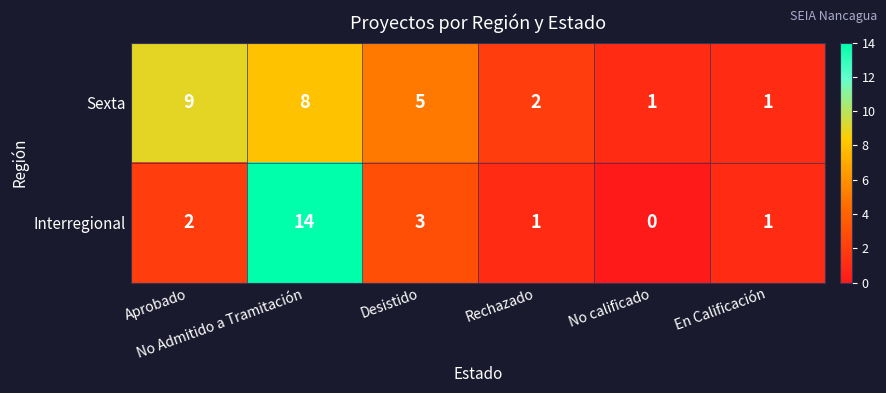

At which category is the sum across all series the highest?

No Admitido a Tramitación